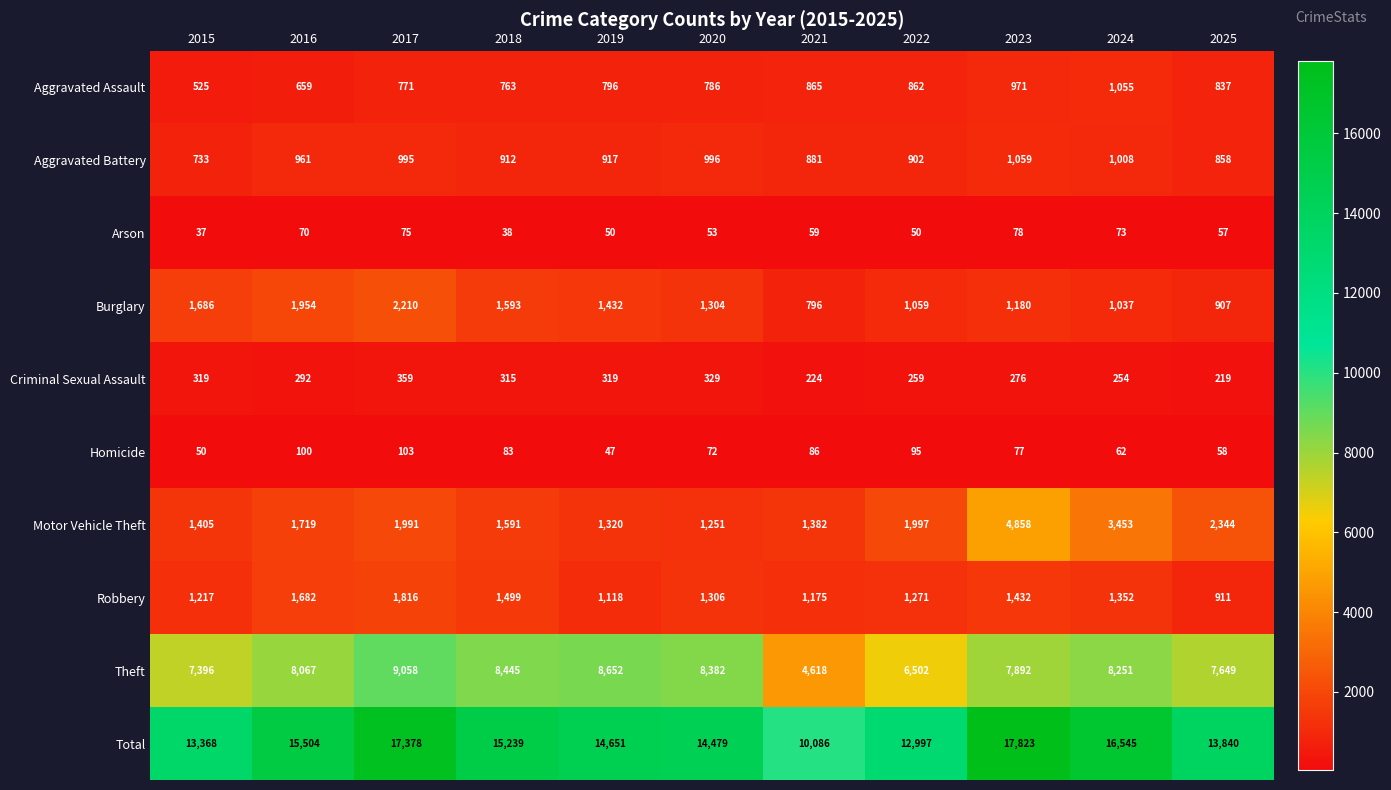

How many data points does each series have?

11